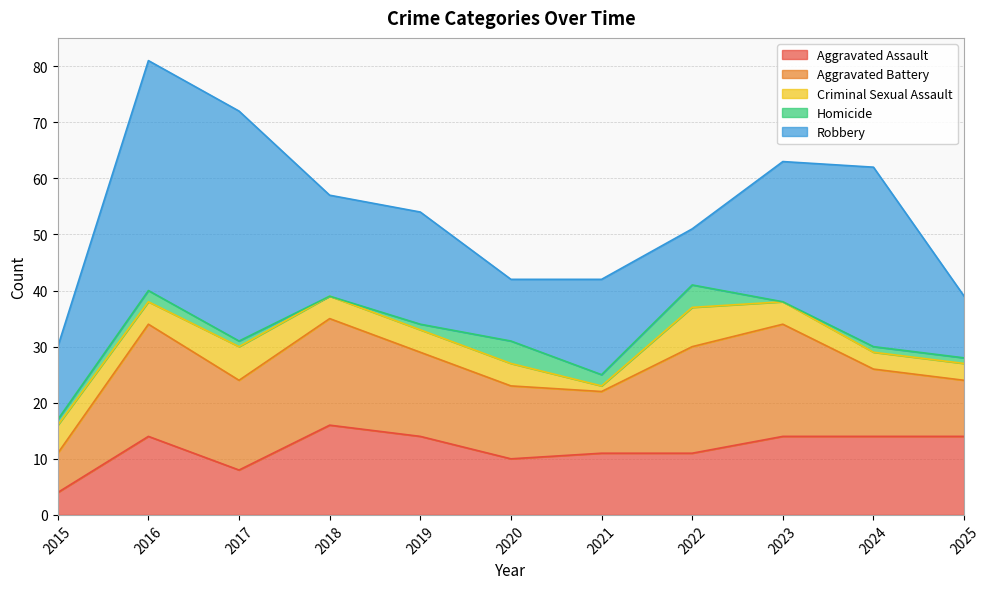

What is the sum of the Criminal Sexual Assault values at 2023 and 2016?

8